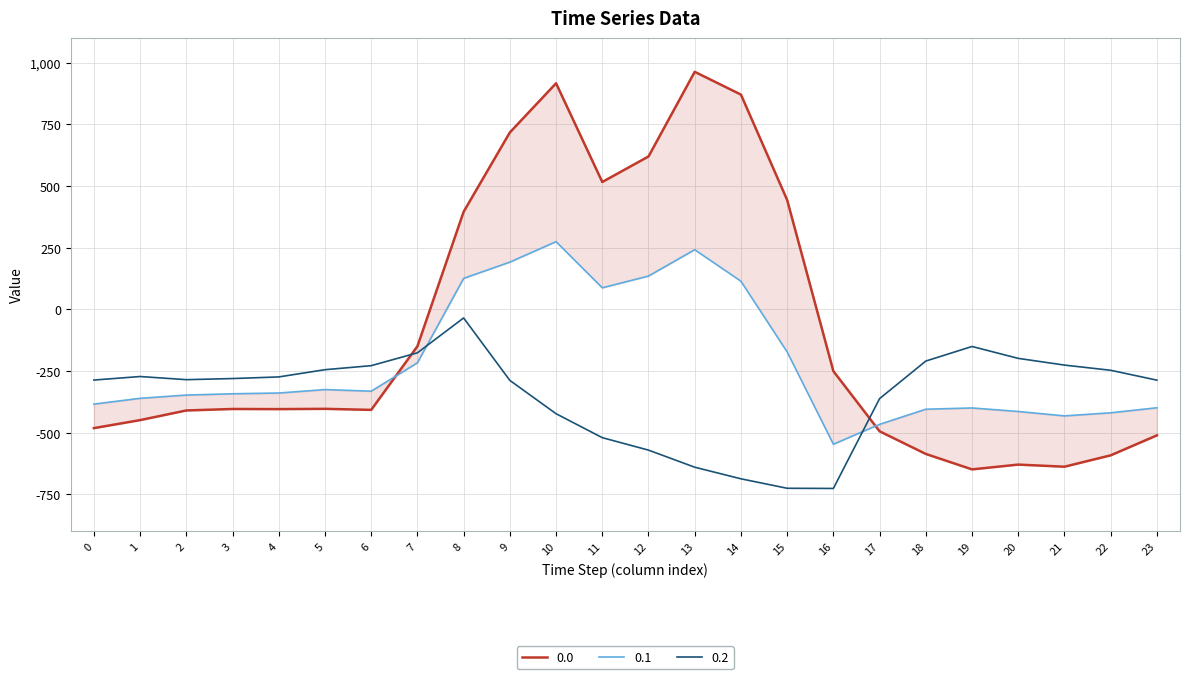

How many series are shown in this chart?

3